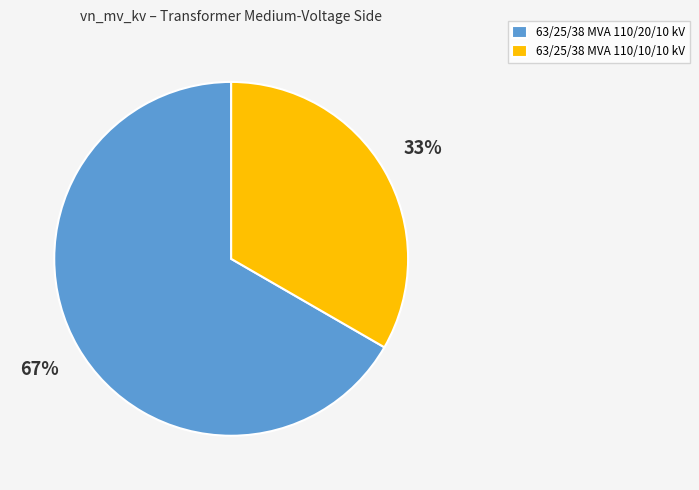

How many segments does this pie chart have?

2